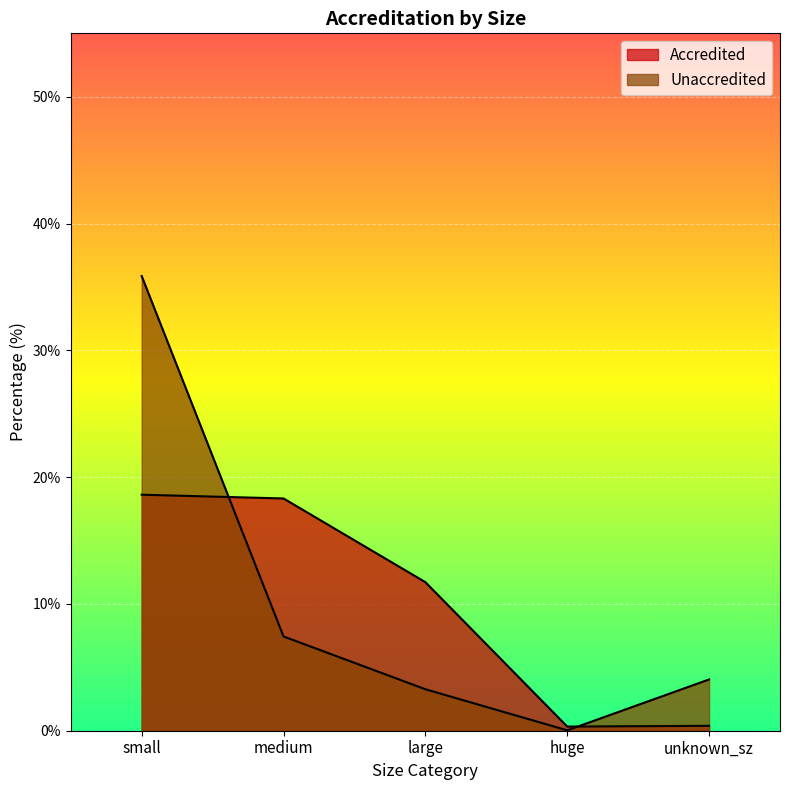

What is the difference between the Accredited values at medium and huge?

18.0